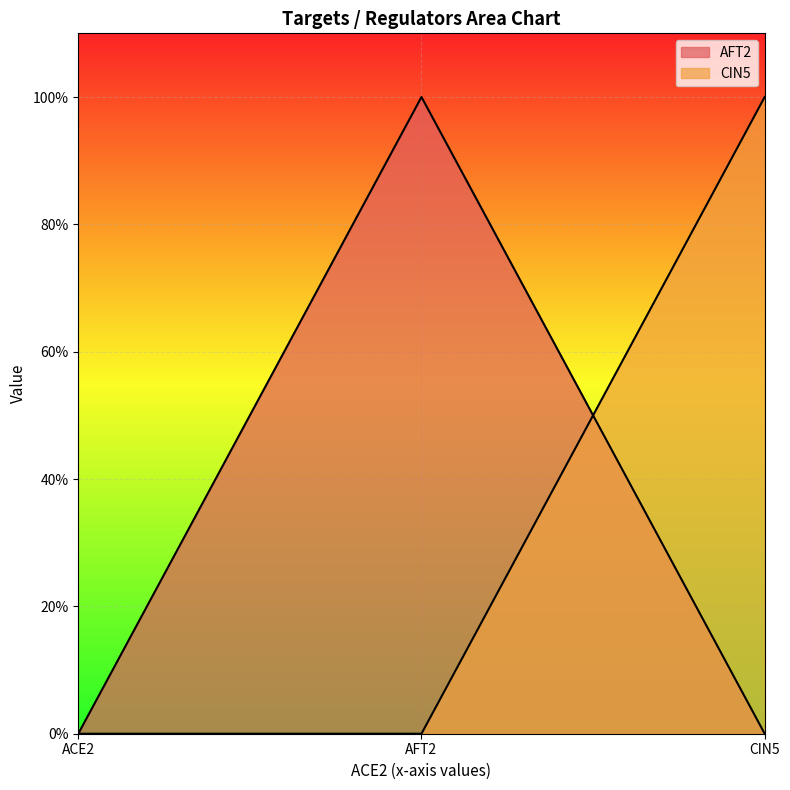

Rank the series by their maximum value, from highest to lowest.

AFT2, CIN5